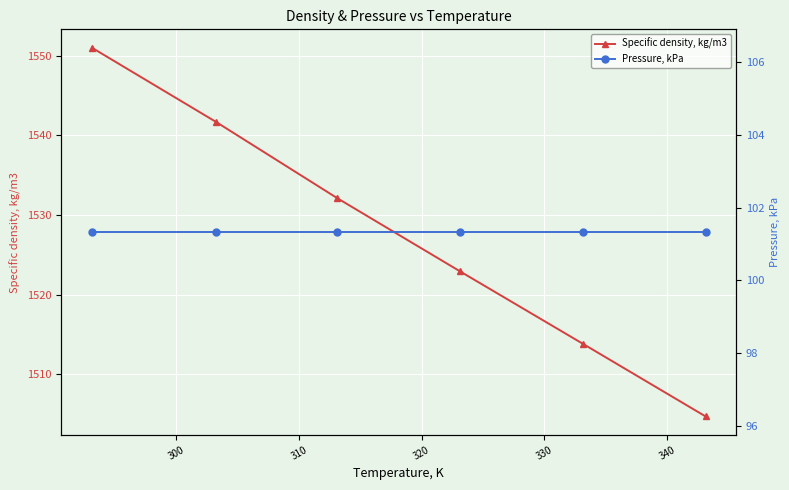

How many data points in Specific density, kg/m3 are less than 1532?

3